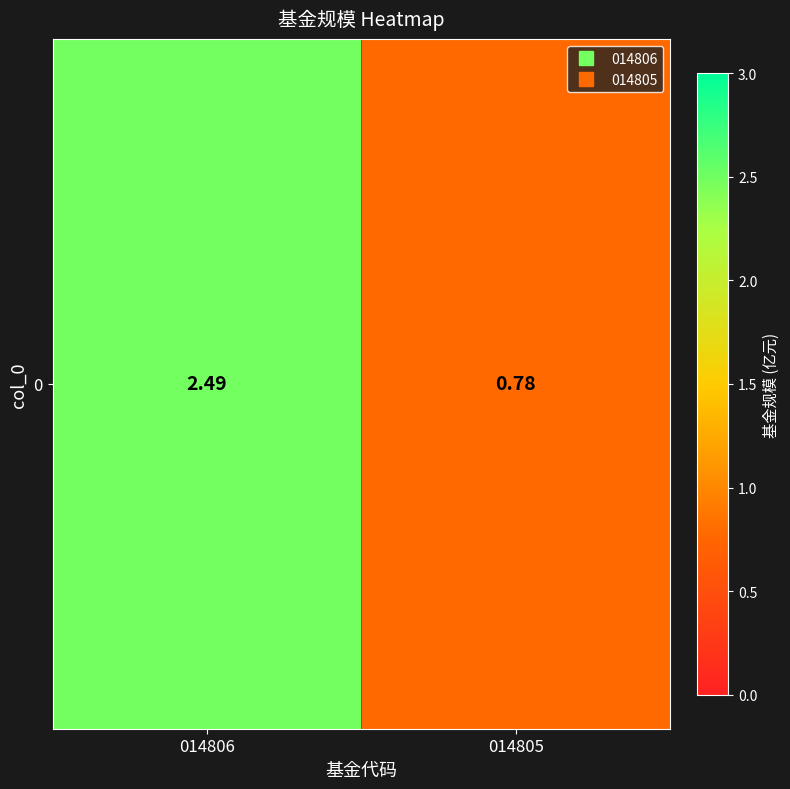

List the labels in order of value, largest first.

014806, 014805